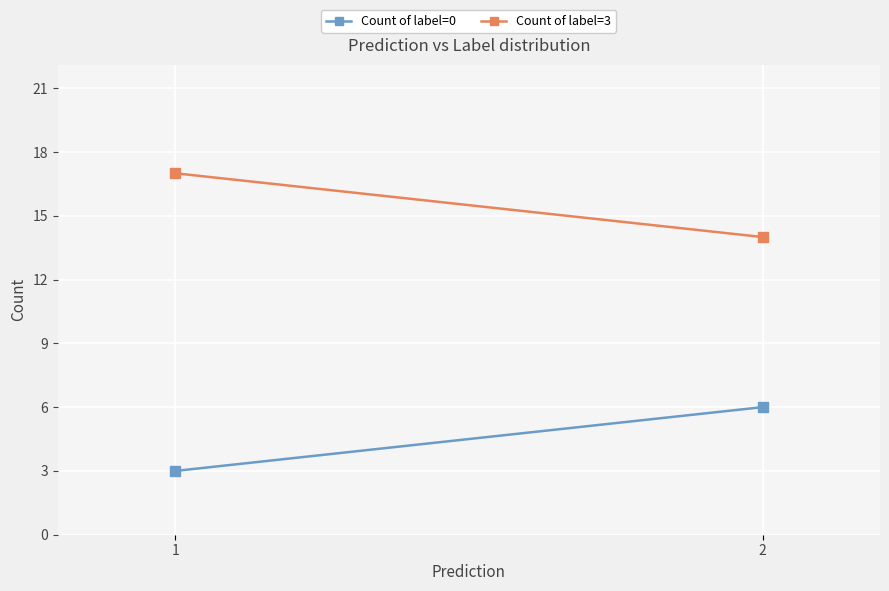

Count the number of data series in this chart.

2